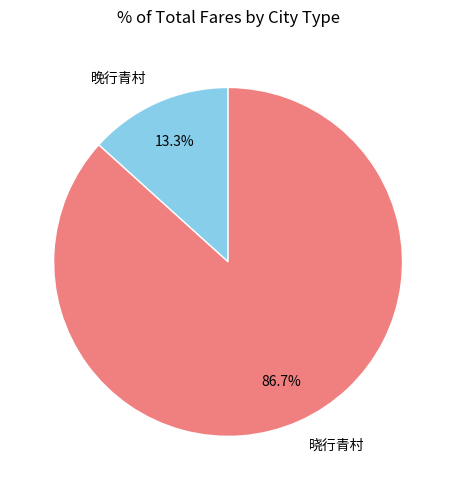

What percentage do 晓行青村 and 晚行青村 together represent?

100.0%